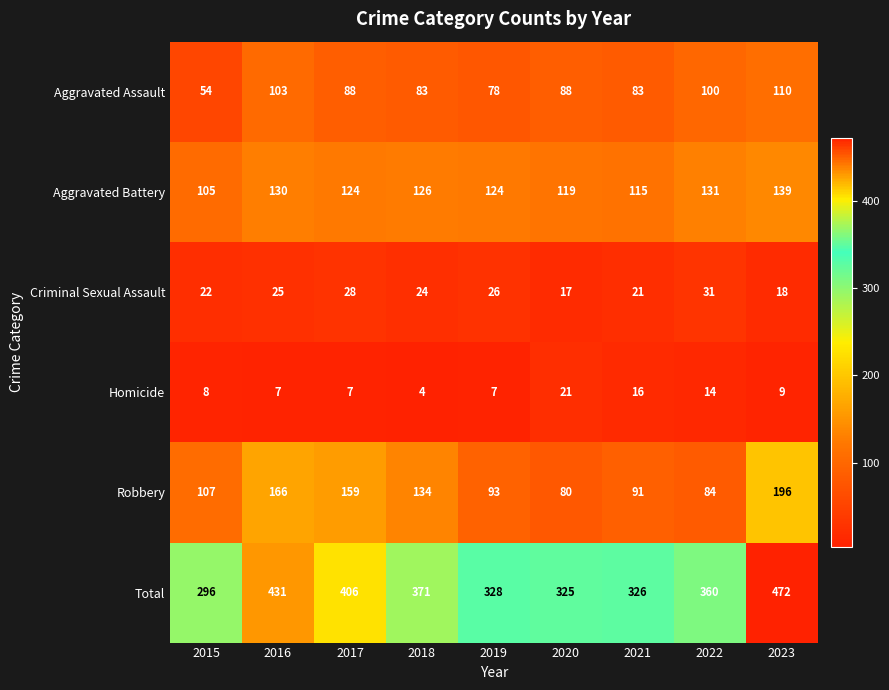

How many data points does each series have?

9